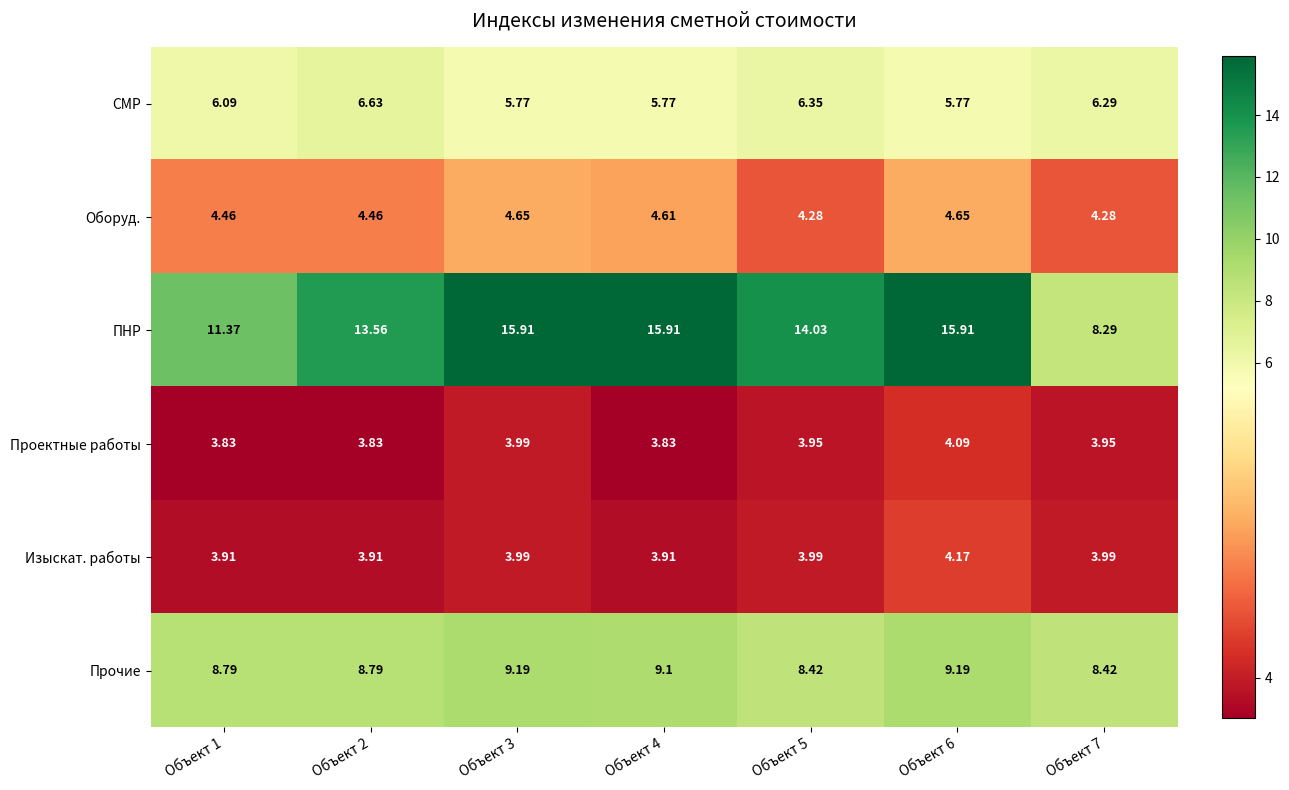

Rank the series at Объект 7 from lowest to highest value.

Проектные работы, Изыскат. работы, Оборуд., СМР, ПНР, Прочие